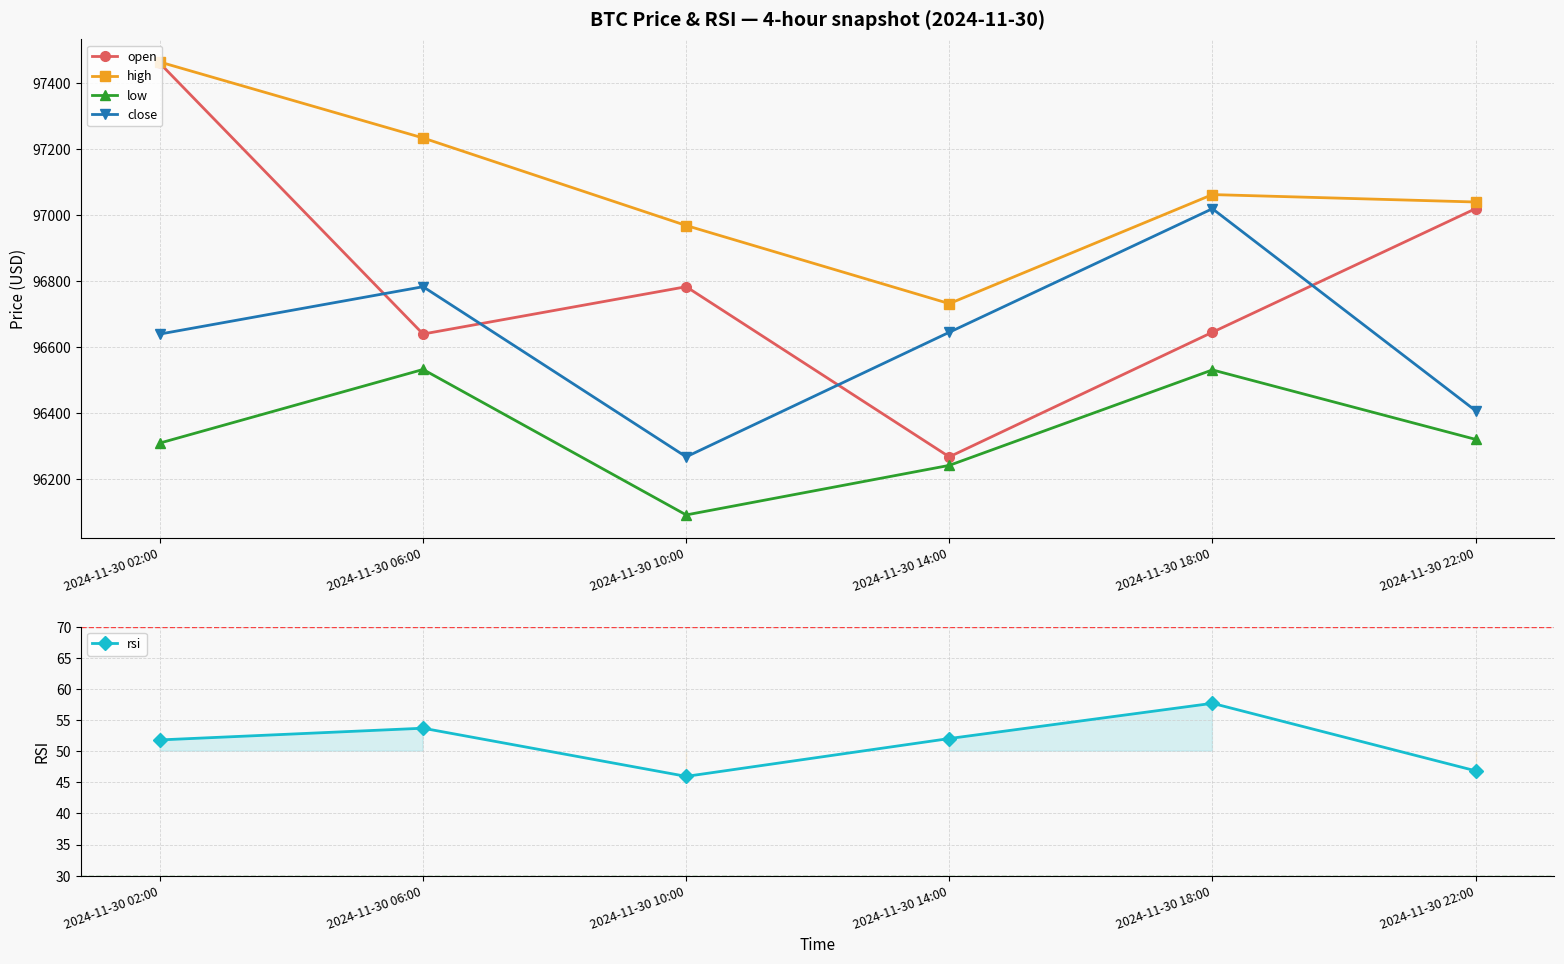

Reading left to right, transcribe all the data shown in this chart.

open: 2024-11-30 02:00=97460.0	2024-11-30 06:00=96640.0	2024-11-30 10:00=96783.4	2024-11-30 14:00=96268.0	2024-11-30 18:00=96645.4	2024-11-30 22:00=97019.7
high: 2024-11-30 02:00=97463.9	2024-11-30 06:00=97234.0	2024-11-30 10:00=96968.8	2024-11-30 14:00=96732.1	2024-11-30 18:00=97062.5	2024-11-30 22:00=97040.0
low: 2024-11-30 02:00=96309.9	2024-11-30 06:00=96532.7	2024-11-30 10:00=96092.0	2024-11-30 14:00=96242.1	2024-11-30 18:00=96531.4	2024-11-30 22:00=96321.0
close: 2024-11-30 02:00=96640.0	2024-11-30 06:00=96783.4	2024-11-30 10:00=96268.0	2024-11-30 14:00=96645.4	2024-11-30 18:00=97019.7	2024-11-30 22:00=96408.0
rsi: 2024-11-30 02:00=51.8	2024-11-30 06:00=53.7	2024-11-30 10:00=45.9	2024-11-30 14:00=52.0	2024-11-30 18:00=57.7	2024-11-30 22:00=46.8